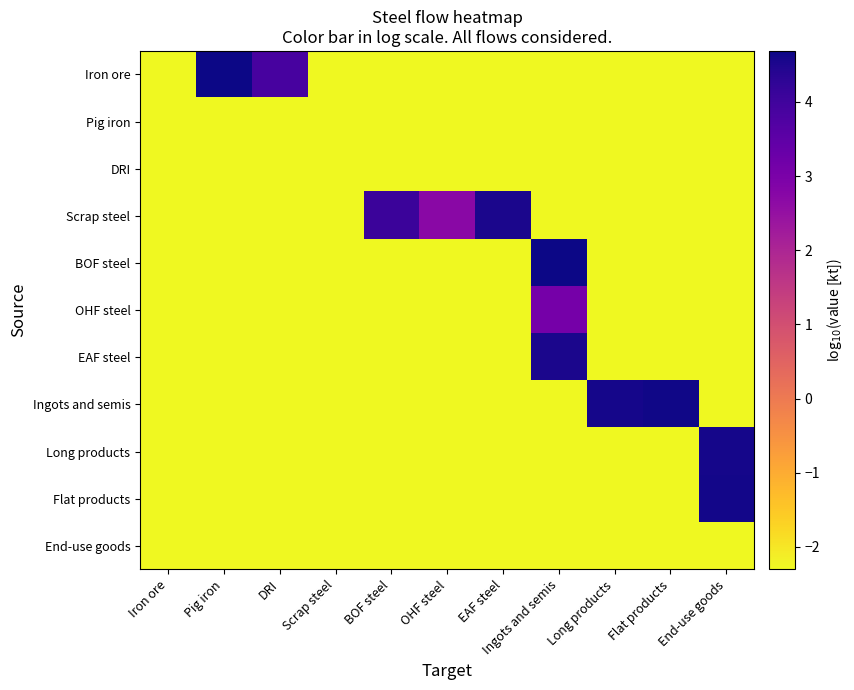

At which category does the chart reach its peak across all series?

Pig iron